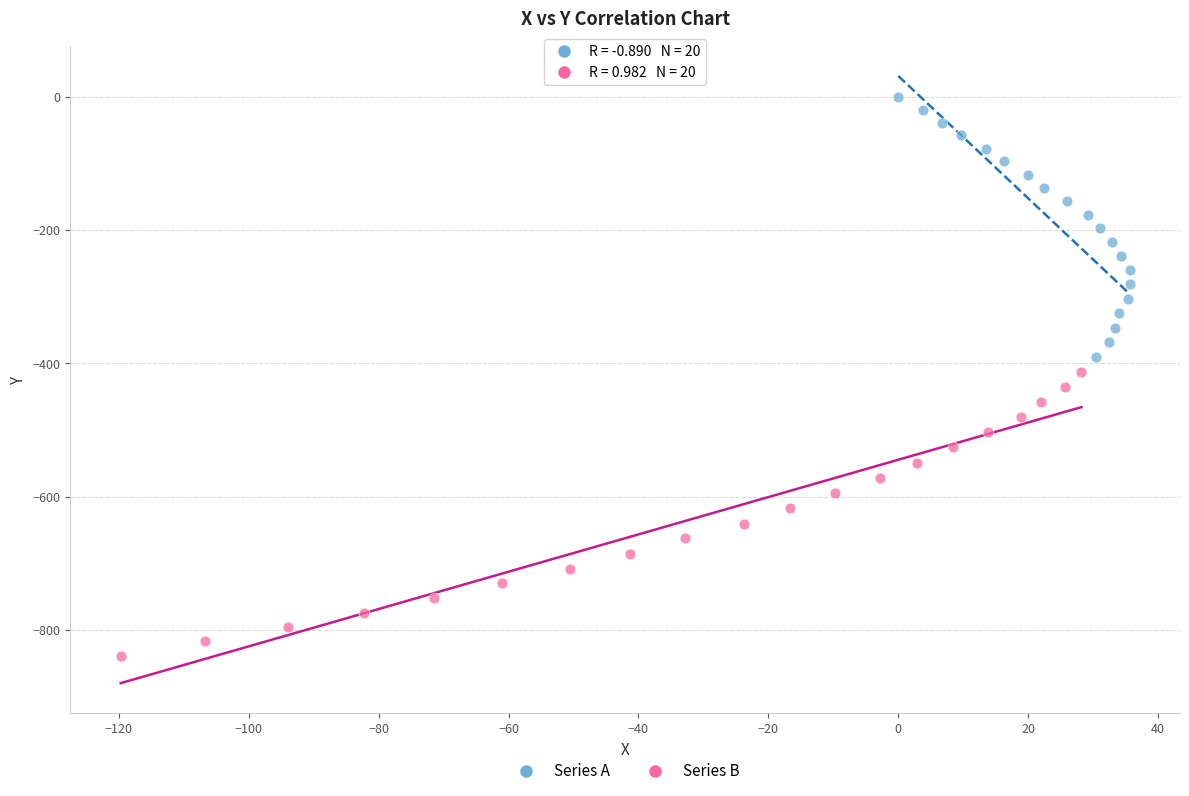

Which series reaches the minimum Y coordinate?

Series B